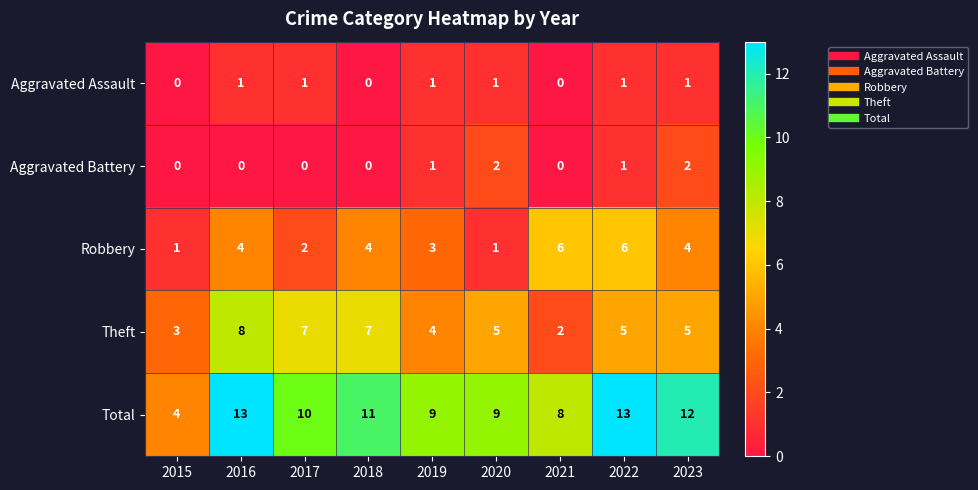

Read the Total value at 2019.

9